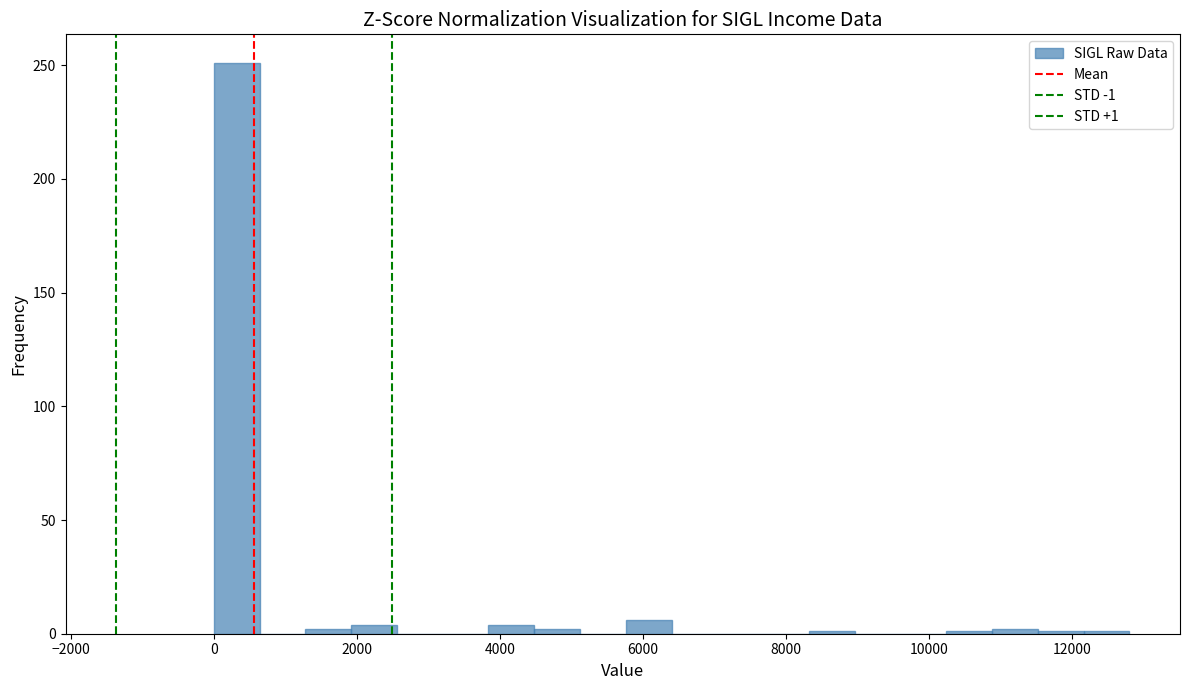

Read against the x-axis, roughly where is the centre of the tallest bar?

400